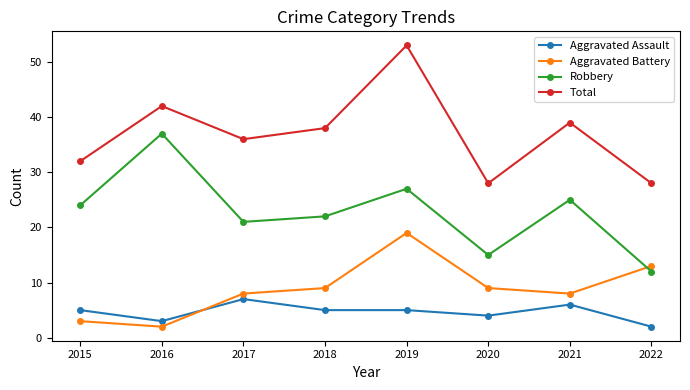

Does the chart display data point markers on the line(s)?

Yes